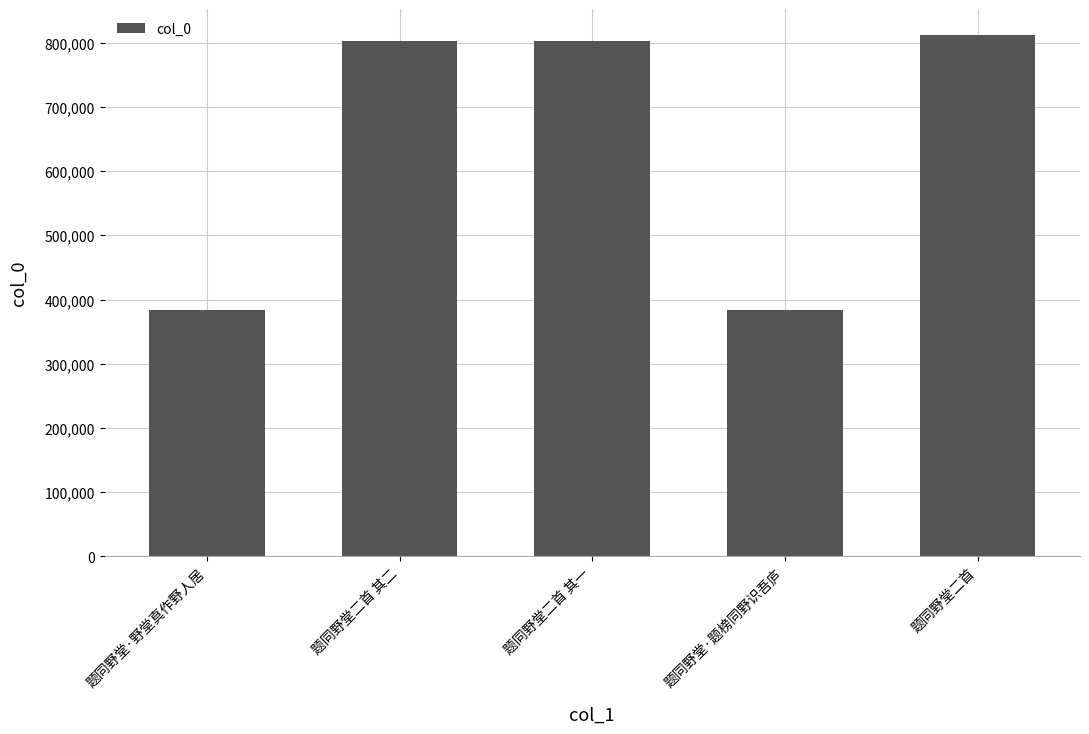

What is the difference between the maximum and minimum values?

428230